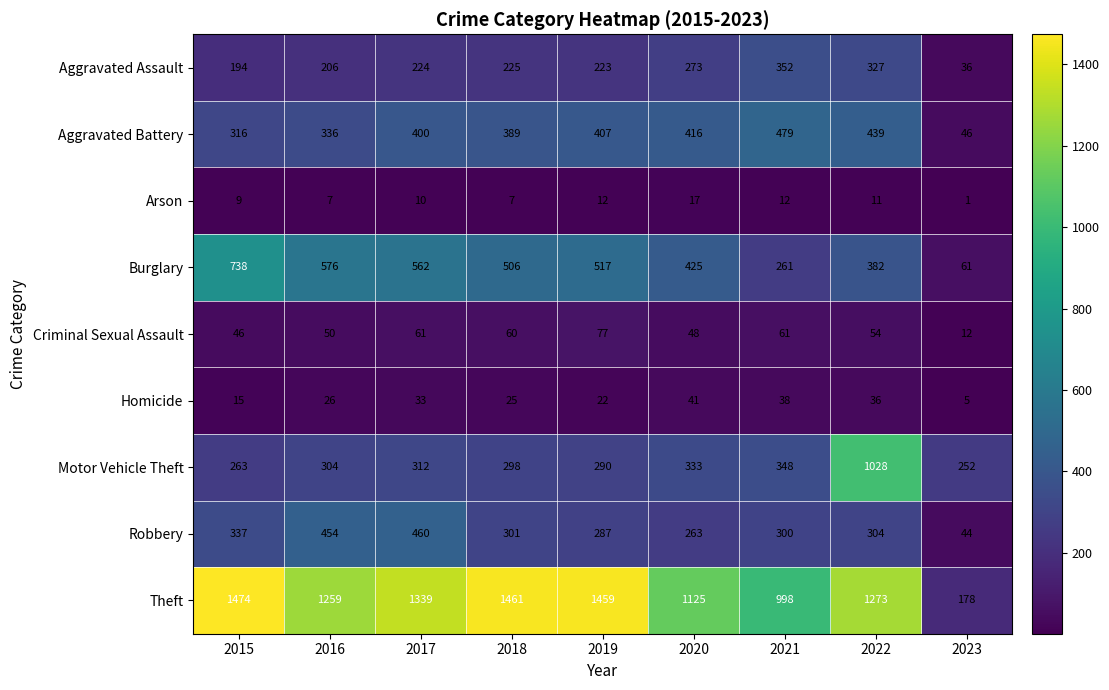

Is the value of Theft at 2020 greater than the value of Aggravated Battery at 2022?

Yes